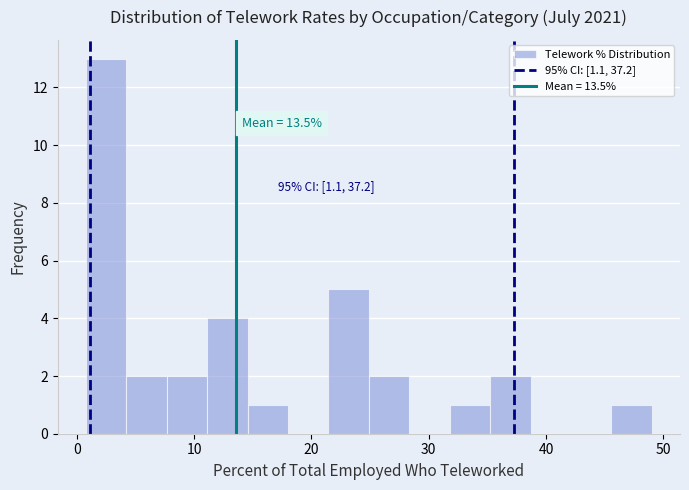

Around what value on the x-axis is the tallest bar? Give the approximate position of its centre, as read against the axis.

3